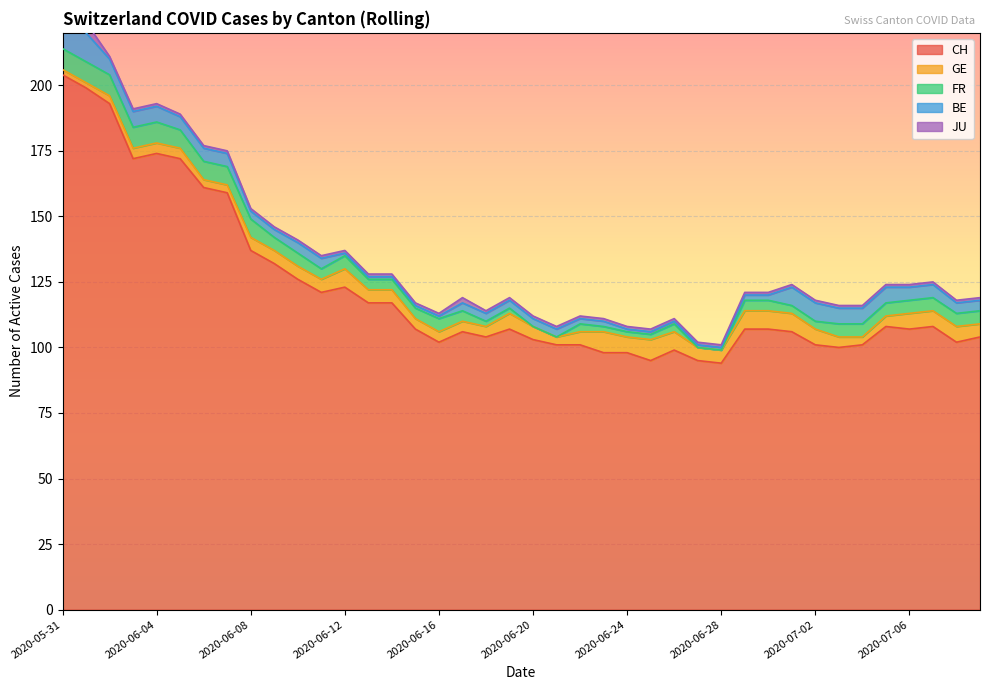

What is the label of the 35th point from the right?

2020-06-05